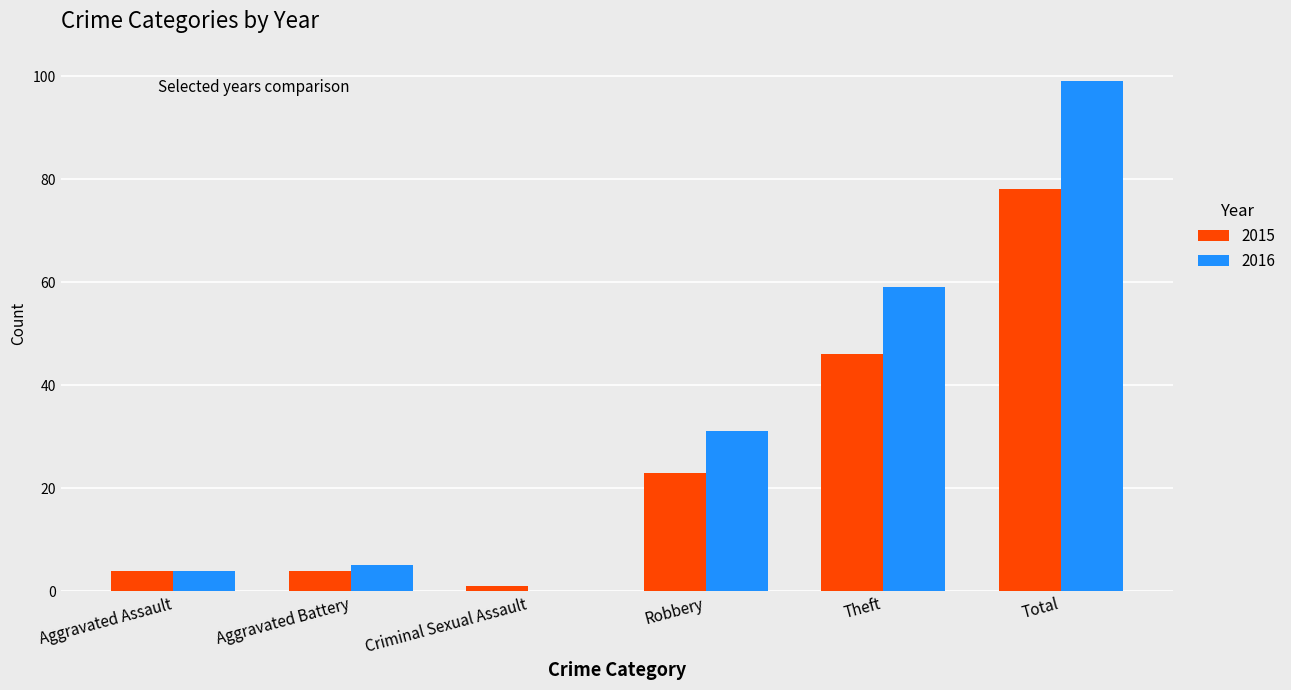

Reading right to left, transcribe all the data shown in this chart.

2015: Total=78	Theft=46	Robbery=23	Criminal Sexual Assault=1	Aggravated Battery=4	Aggravated Assault=4
2016: Total=99	Theft=59	Robbery=31	Criminal Sexual Assault=0	Aggravated Battery=5	Aggravated Assault=4